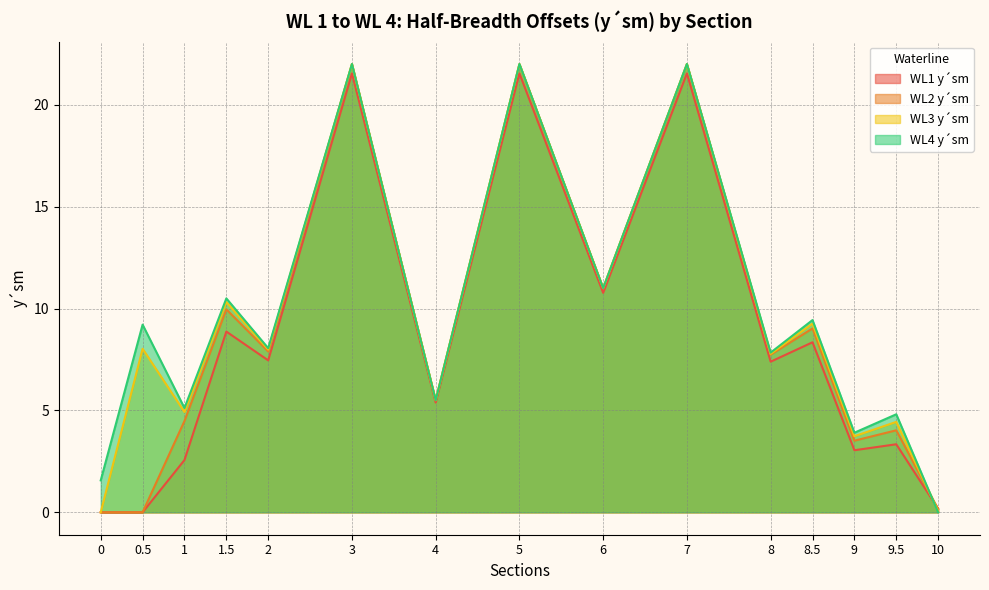

At 9.5, list the series in order from smallest to largest.

WL1 y´sm, WL2 y´sm, WL3 y´sm, WL4 y´sm